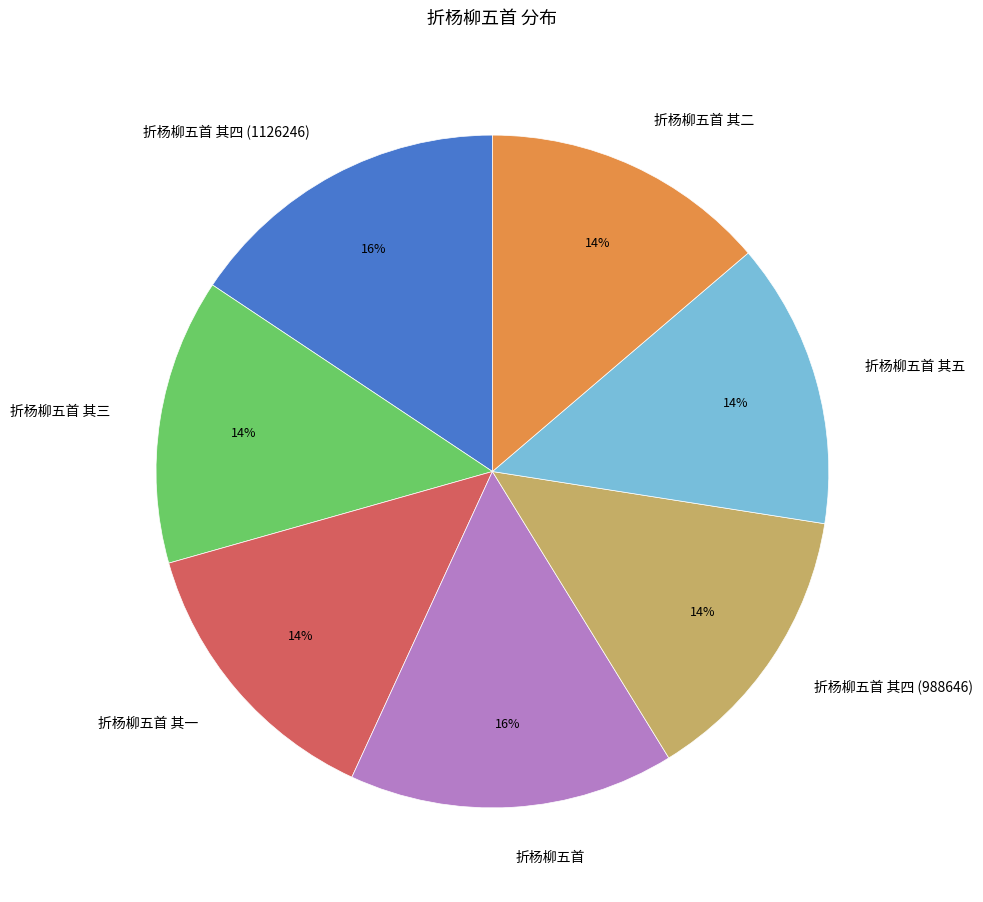

What is the ratio of the value at 折杨柳五首 其三 to the value at 折杨柳五首?

0.9